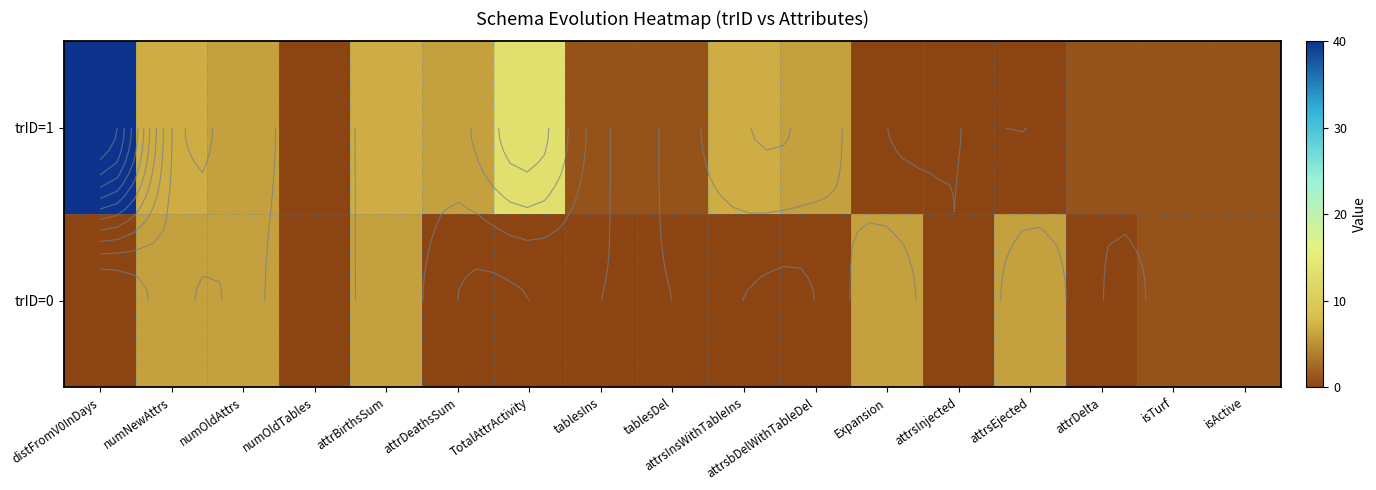

Which category has the highest value in the trID=1 series?

distFromV0InDays